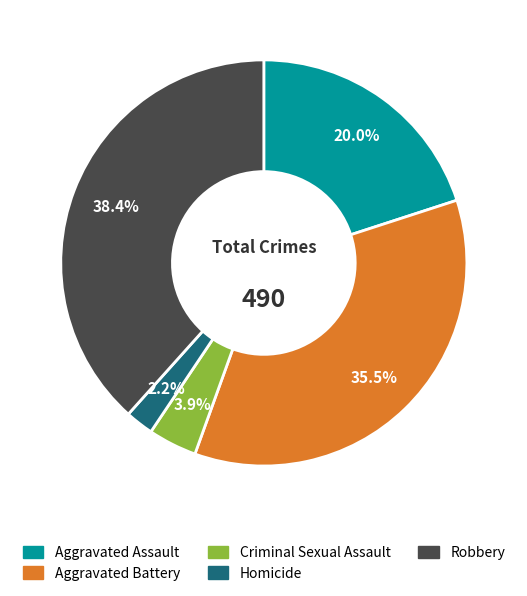

Is there a majority slice in this chart?

No